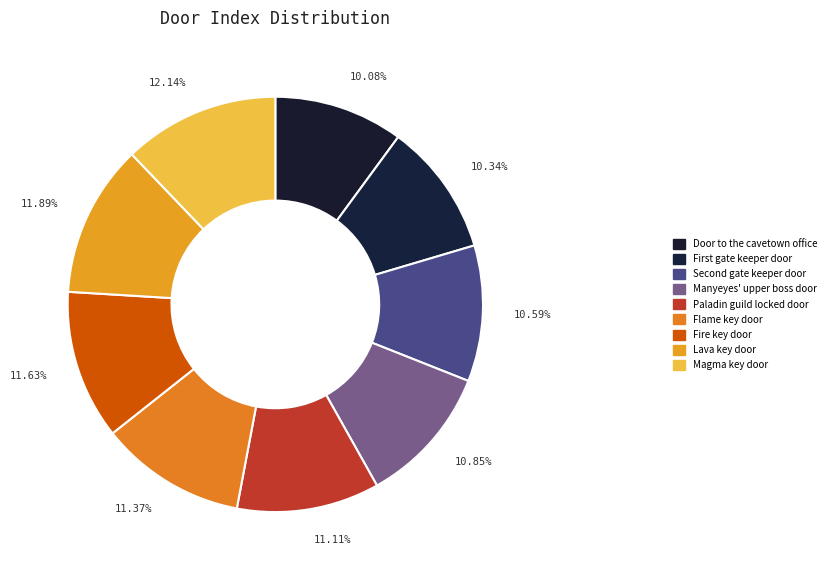

Is it true that Manyeyes' upper boss door is 20% of the pie?

False